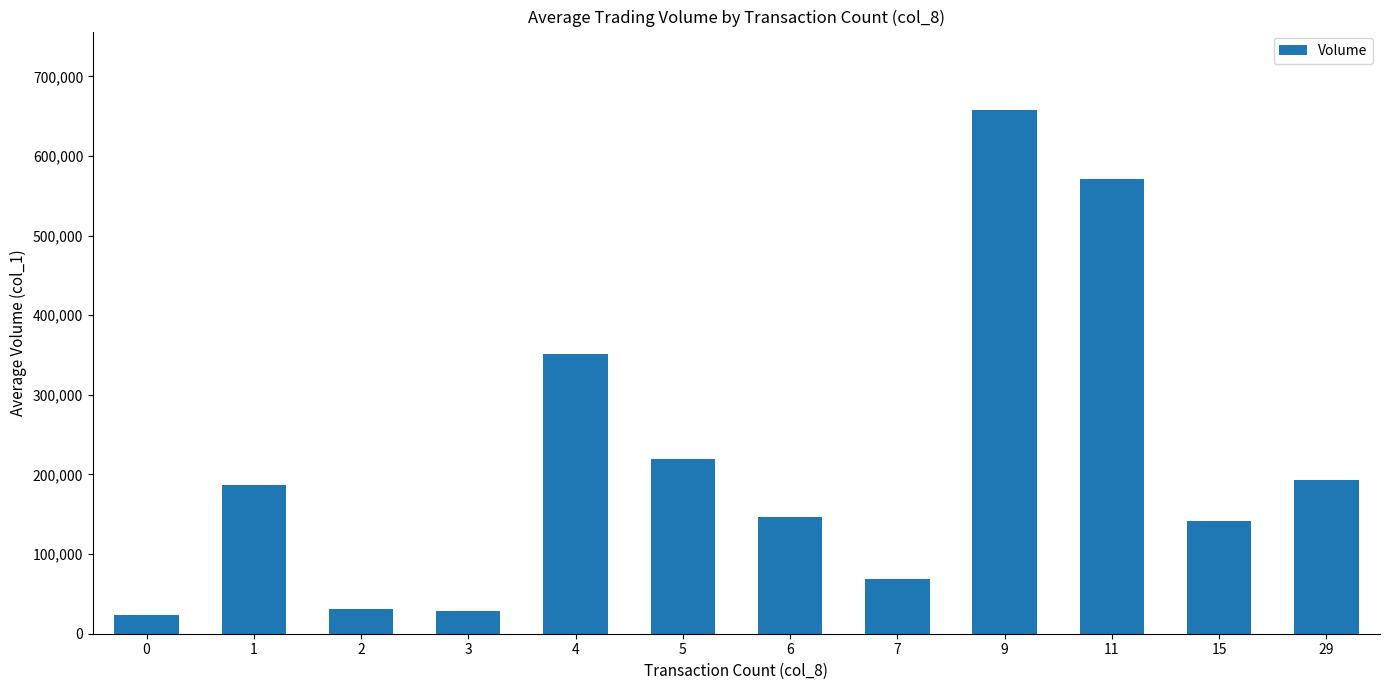

What is the value of the 5th bar from the left?

351200